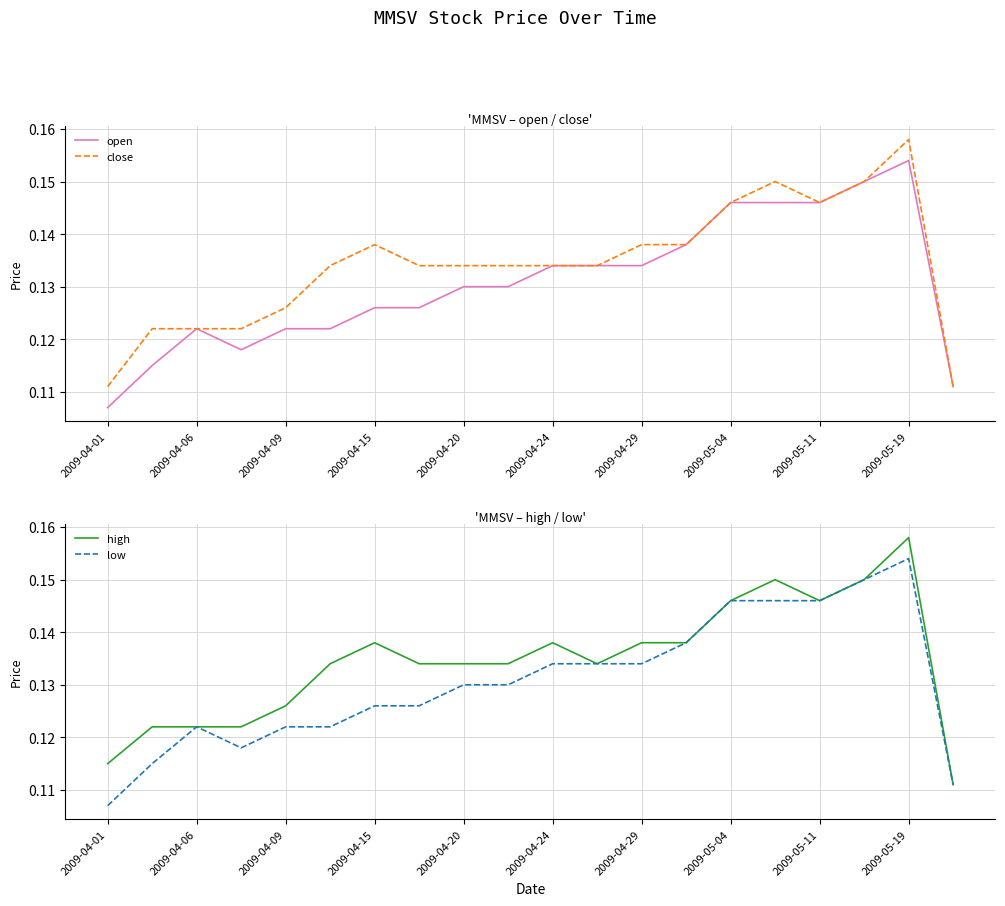

True or false: high has more than 0 interior local peaks.

True